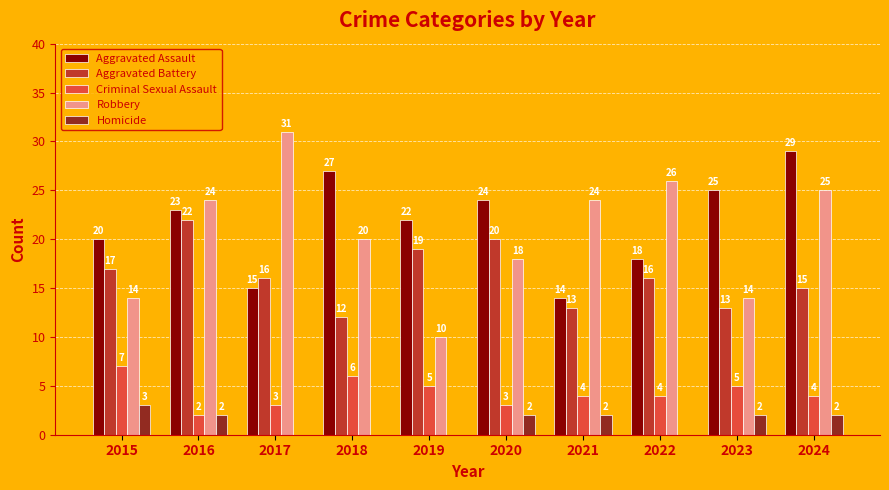

Which label corresponds to the largest value in the chart?

2017